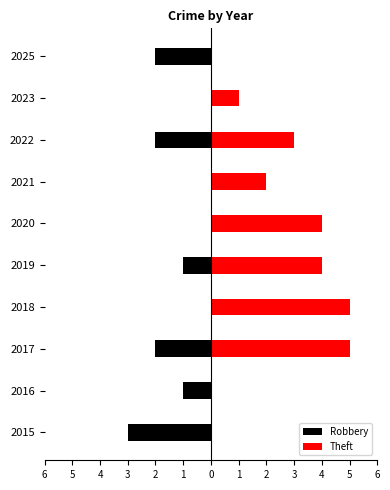

Reading left to right, extract all data points from this chart.

Robbery: -3	-1	-2	0	-1	0	0	-2	0	-2
Theft: 0	0	5	5	4	4	2	3	1	0